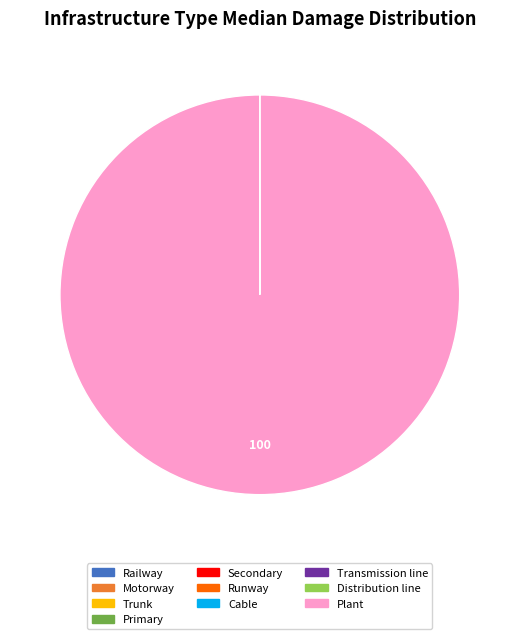

Which slice is the largest?

Plant